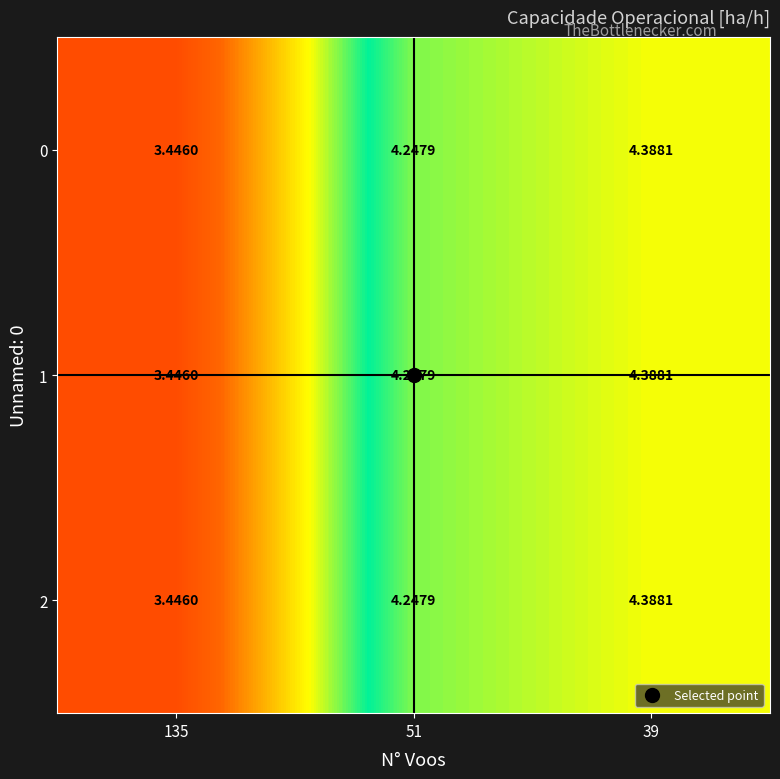

List the series in order of their peak value, highest first.

0, 1, 2